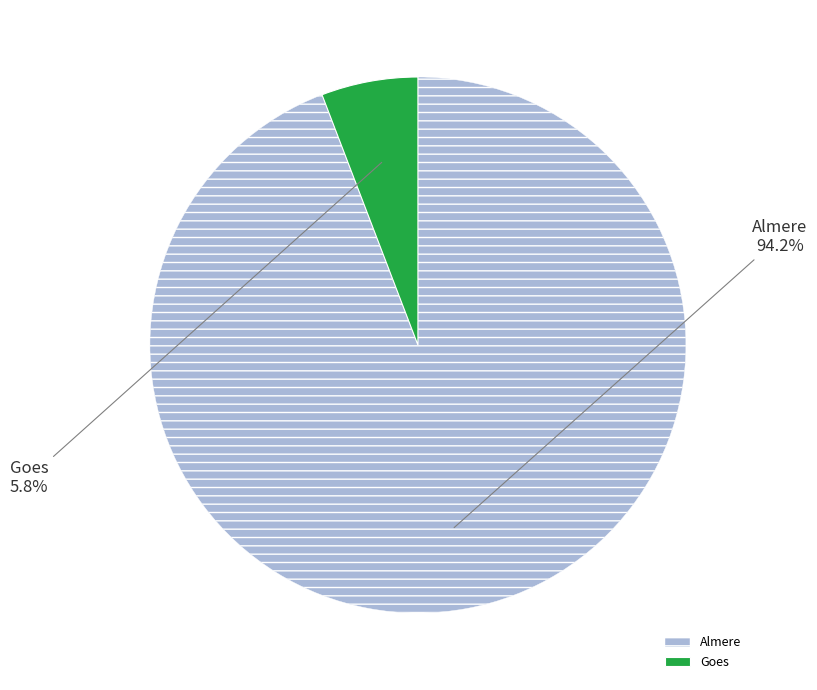

Between Almere and Goes, which is larger?

Almere